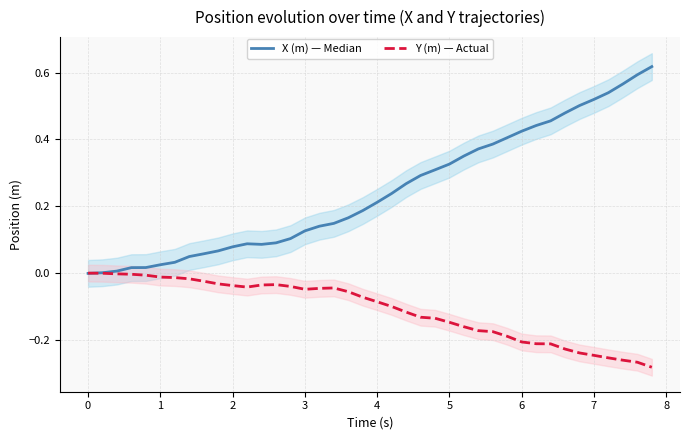

After their last crossing, which series has the higher values: X (m) — Median or Y (m) — Actual?

X (m) — Median